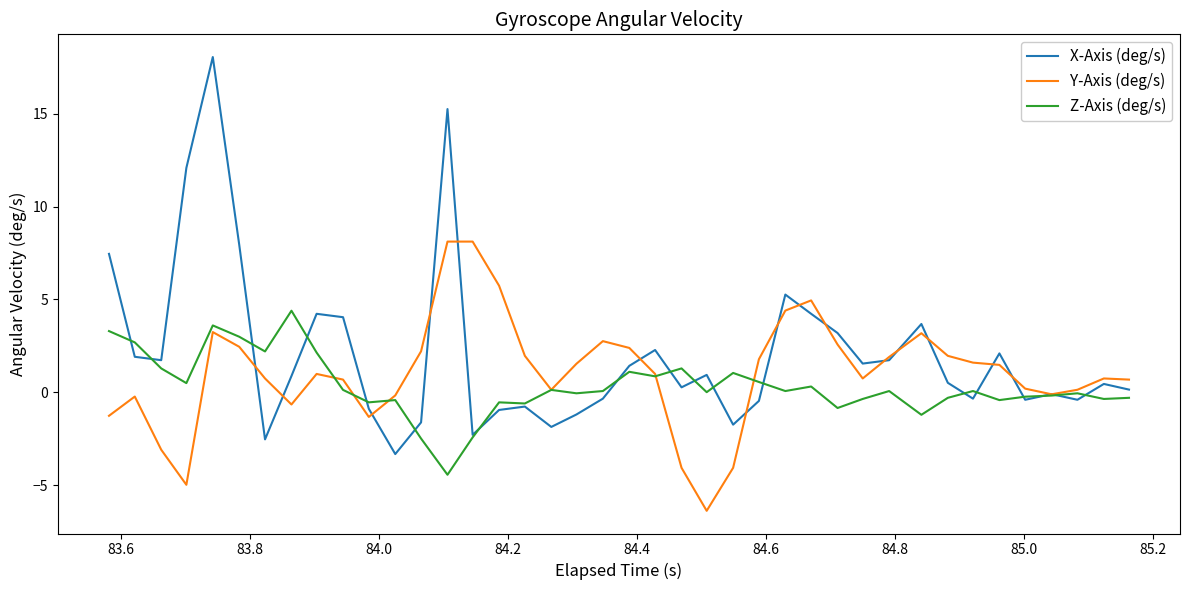

What is the greatest value displayed?

18.1